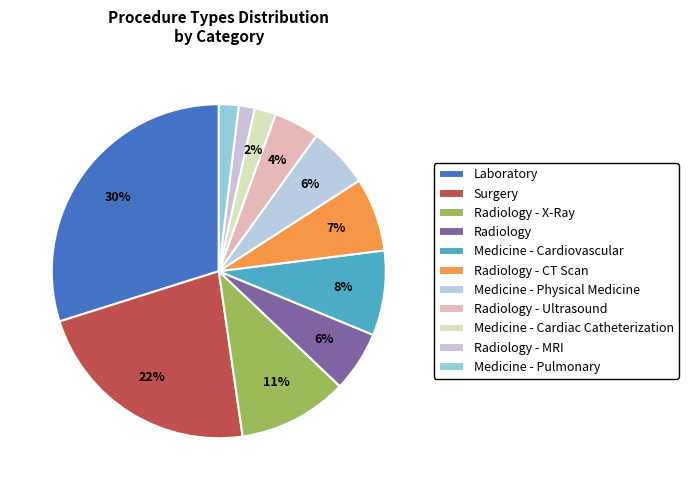

Does Medicine - Cardiovascular account for over 50% of the chart?

No